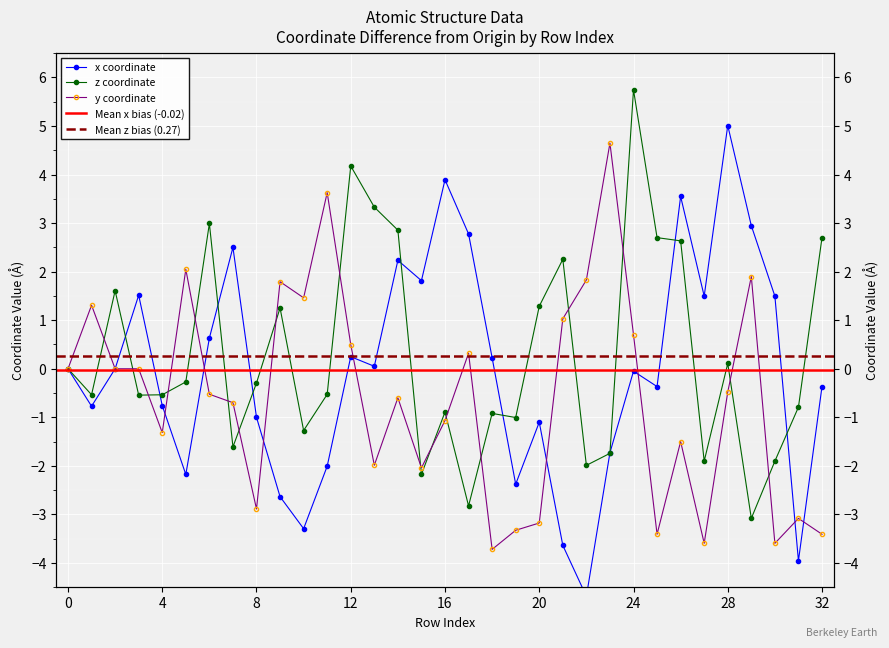

Where is the first local maximum for z?

2